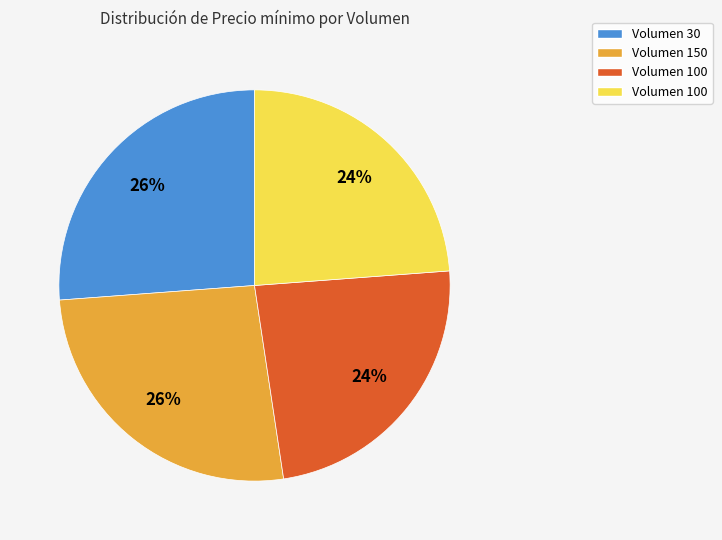

Does any single category account for the majority?

No